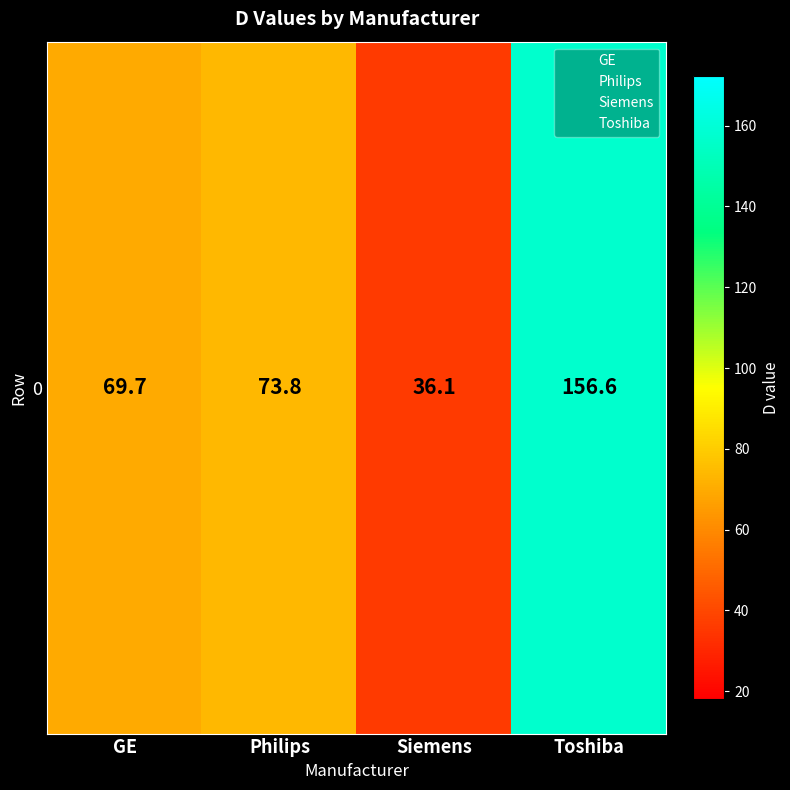

What is the difference between the maximum and minimum values?

120.5